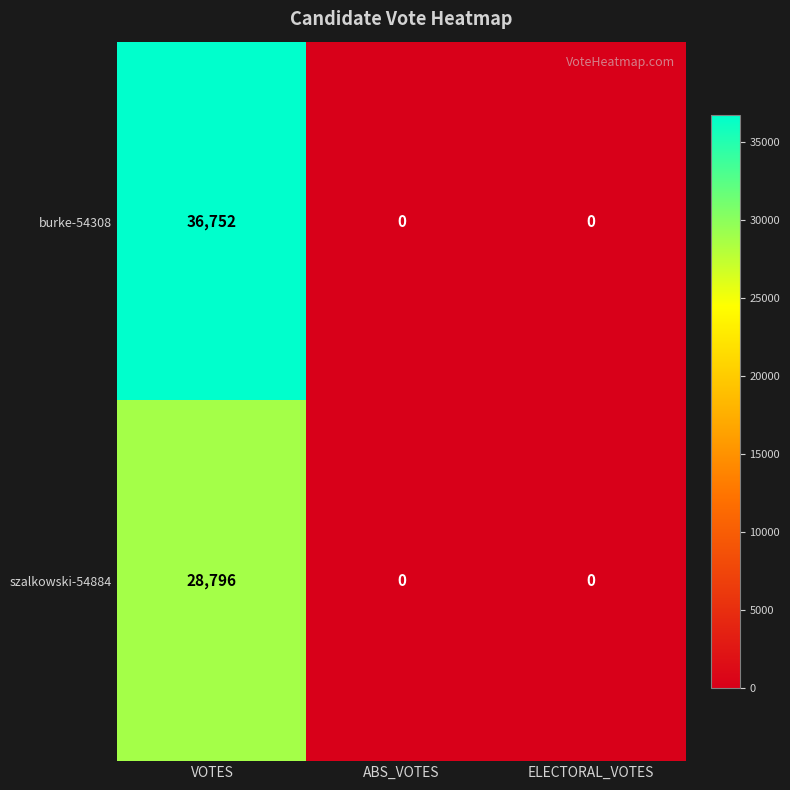

Rank the series by their average value, from highest to lowest.

burke-54308, szalkowski-54884